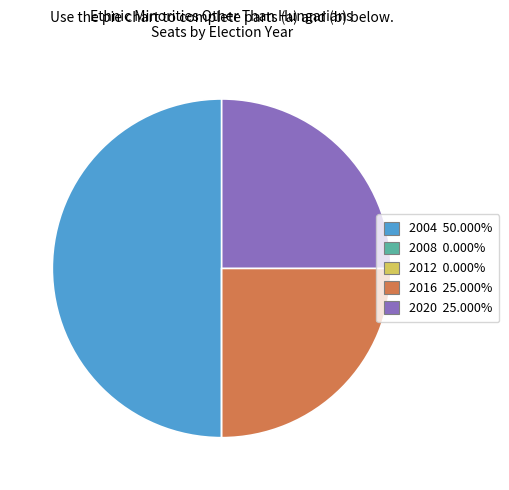

What is the ratio of the value at 2020 25.000% to the value at 2016 25.000%?

1.0